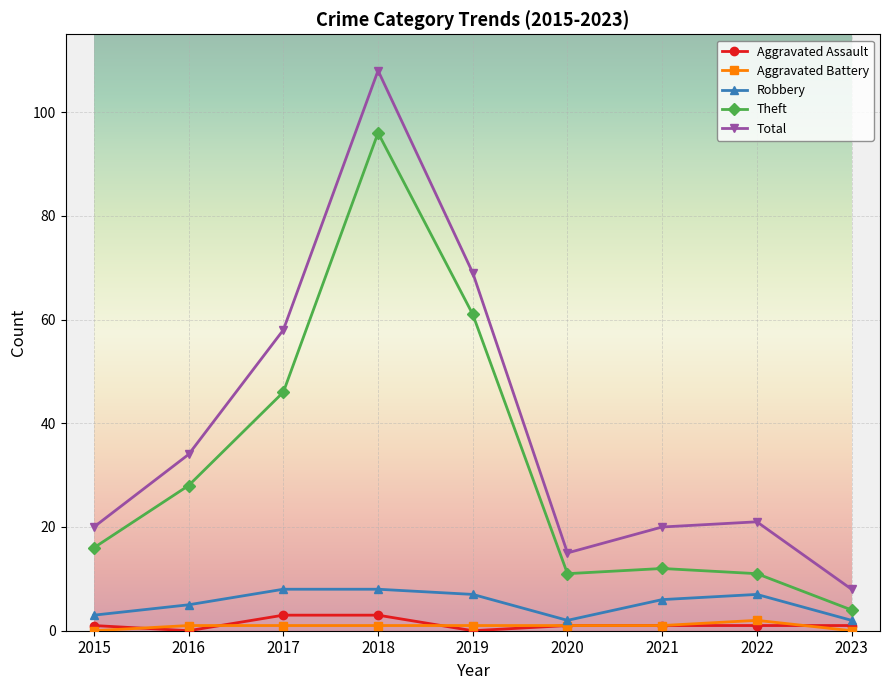

What is the difference between the maximum and minimum values in the Aggravated Assault series?

3